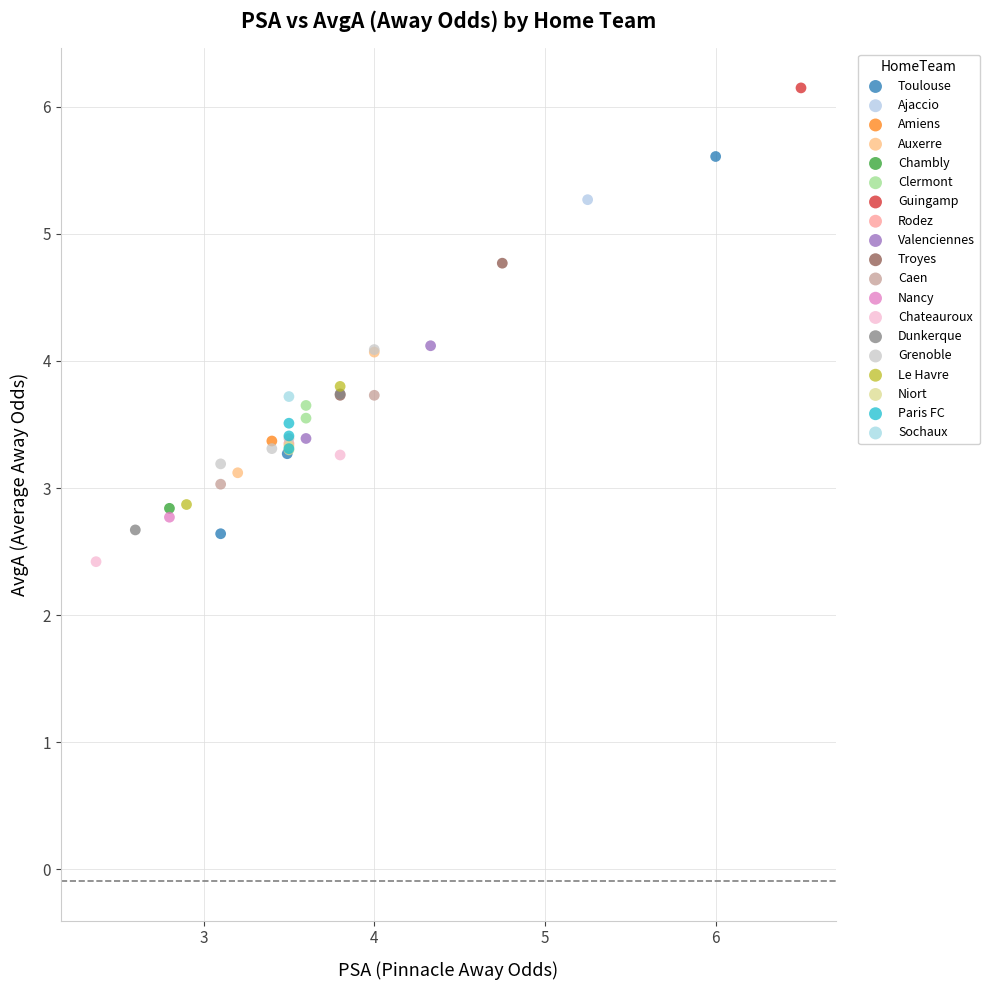

What are all the series names shown in the legend?

Toulouse, Ajaccio, Amiens, Auxerre, Chambly, Clermont, Guingamp, Rodez, Valenciennes, Troyes, Caen, Nancy, Chateauroux, Dunkerque, Grenoble, Le Havre, Niort, Paris FC, Sochaux